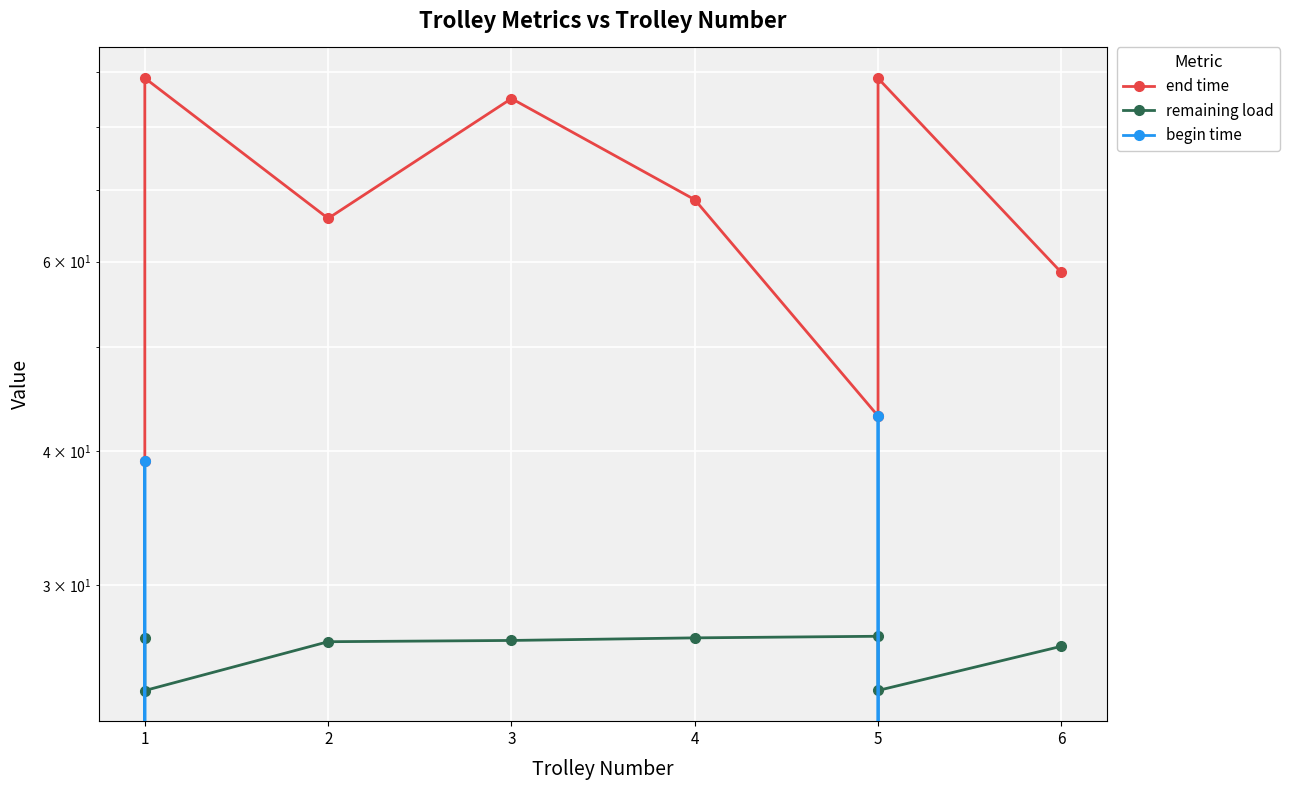

What is the difference between the second highest and minimum values in the begin time series?

39.1